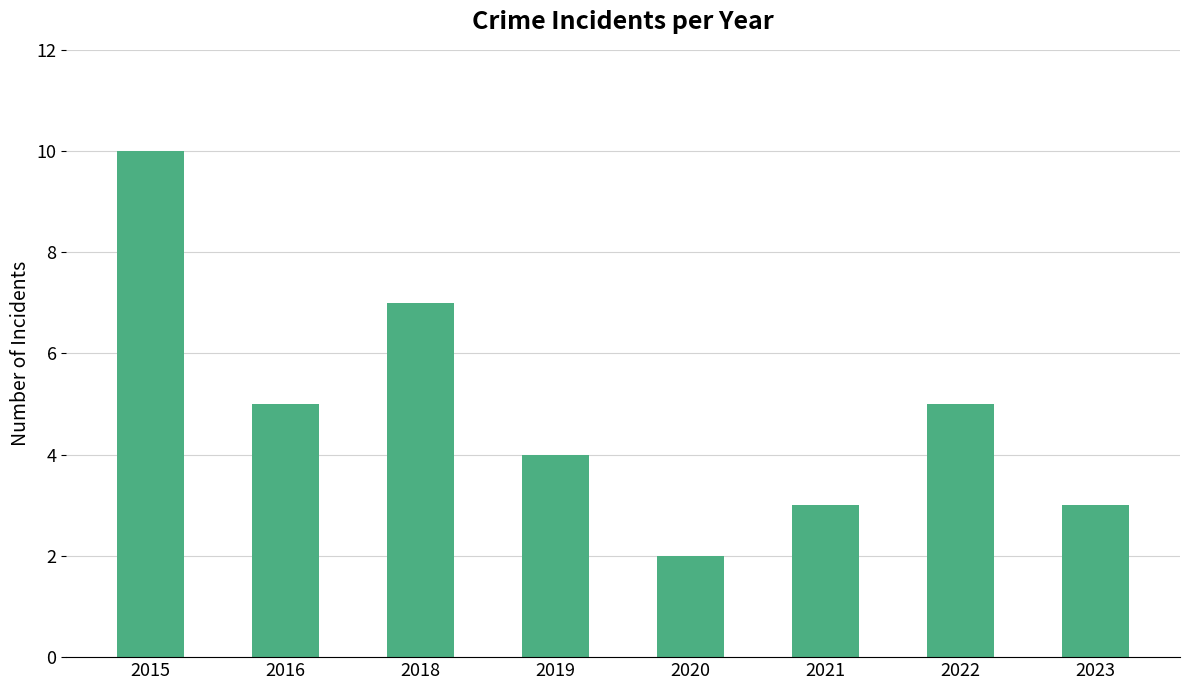

Are the bars grouped side by side (vs. stacked)?

No